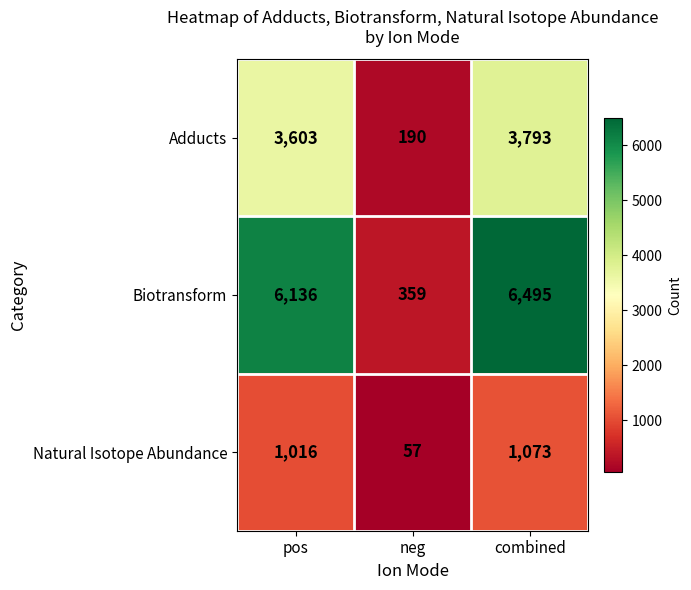

Where is Biotransform nearest to the value 3427?

pos